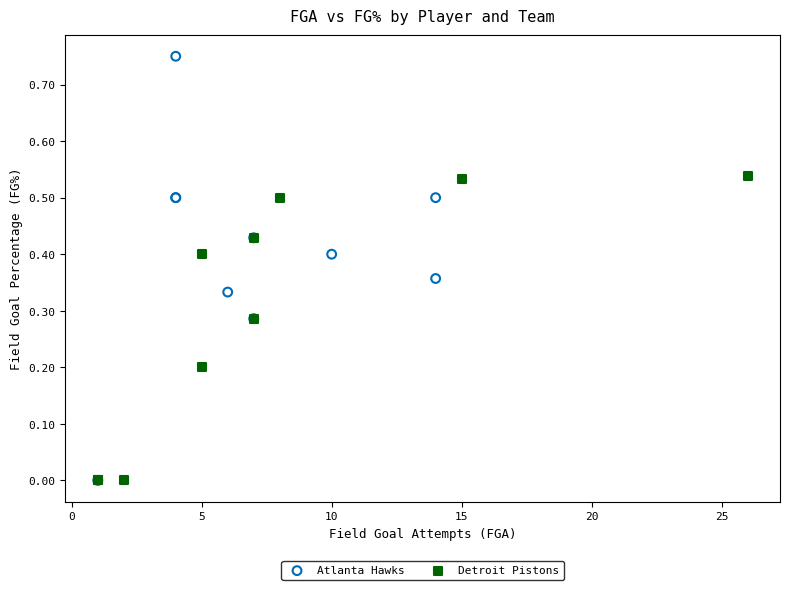

Which series has the largest Y range (max minus min)?

Atlanta Hawks